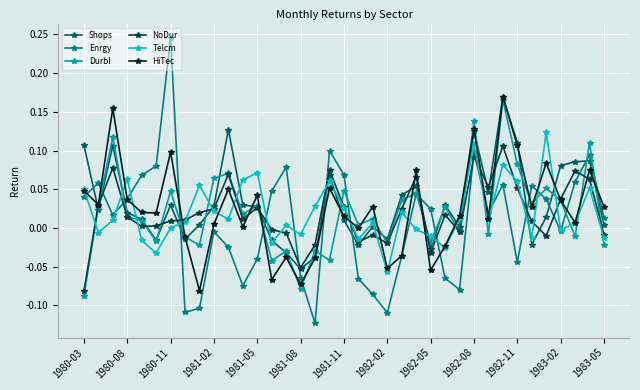

How many interior local peaks does the HiTec series have?

12